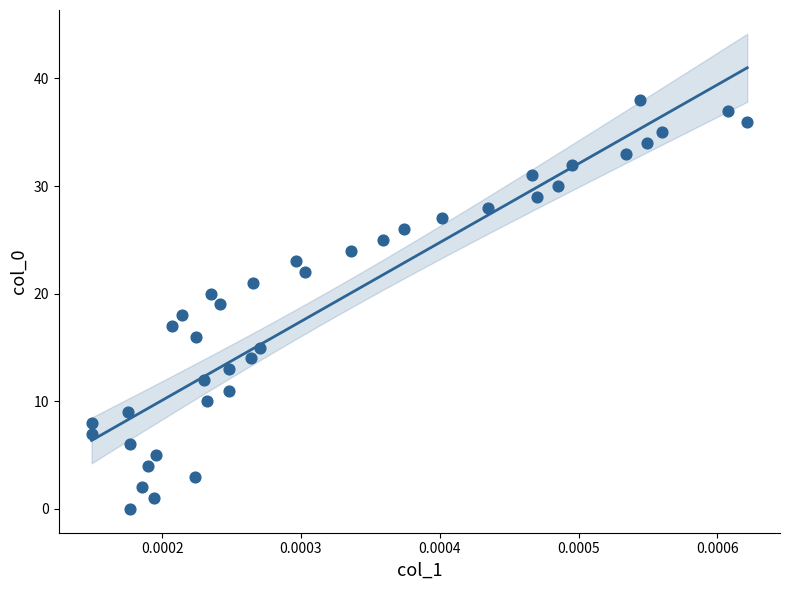

What is the range of Y values (max minus min)?

38